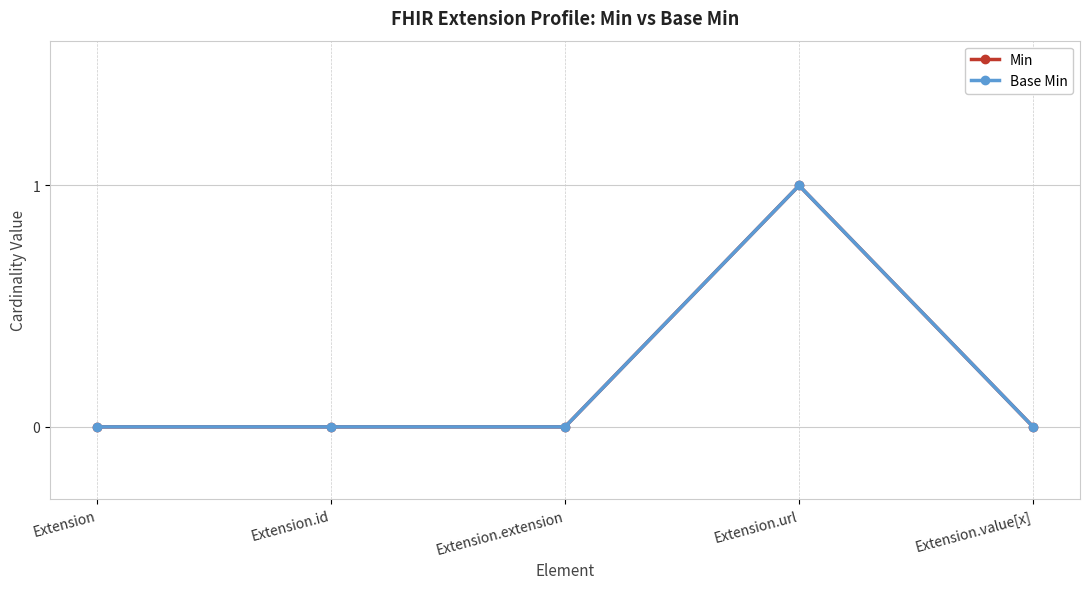

Does the chart have visible grid lines?

Yes